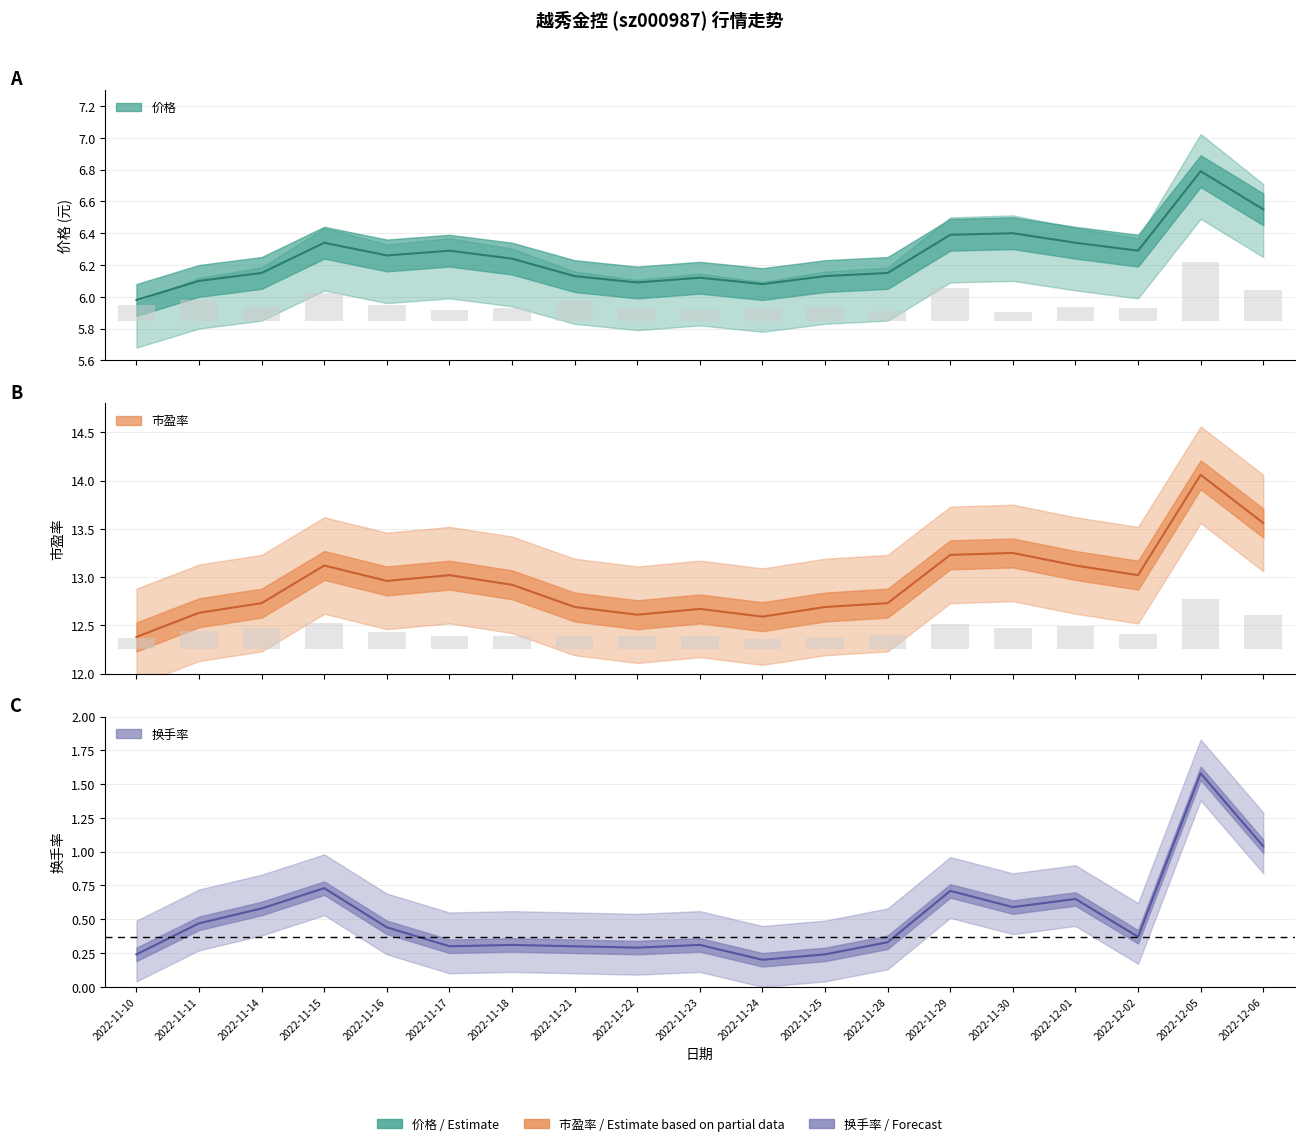

What is the average value of the 价格 series?

6.3